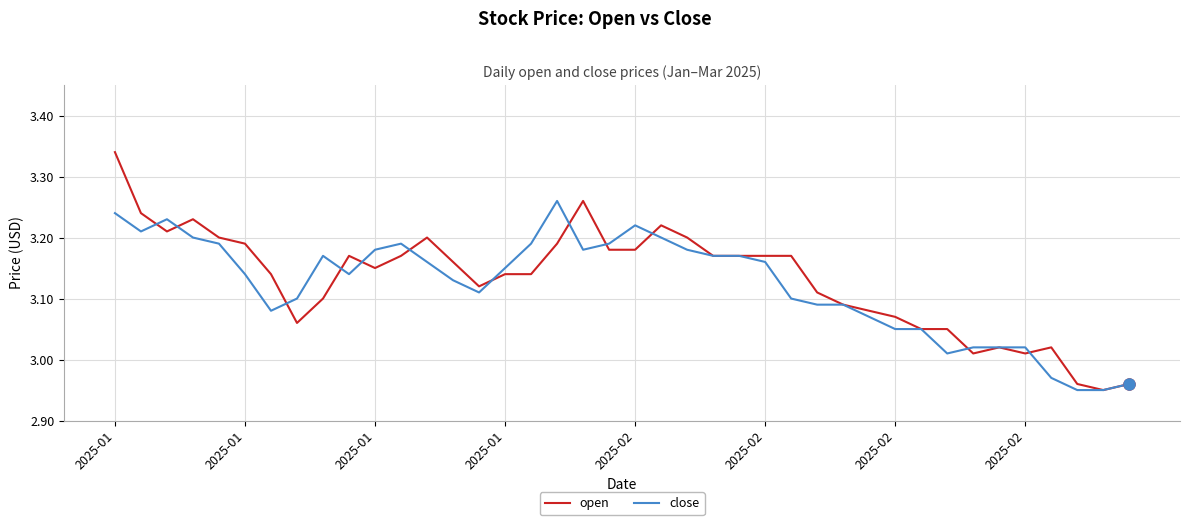

Rank the series by their maximum value, from highest to lowest.

open, close